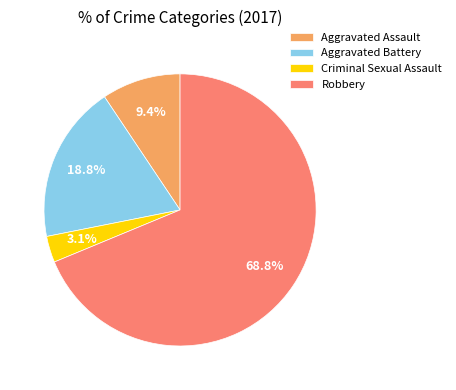

Which slice is the smallest?

Criminal Sexual Assault